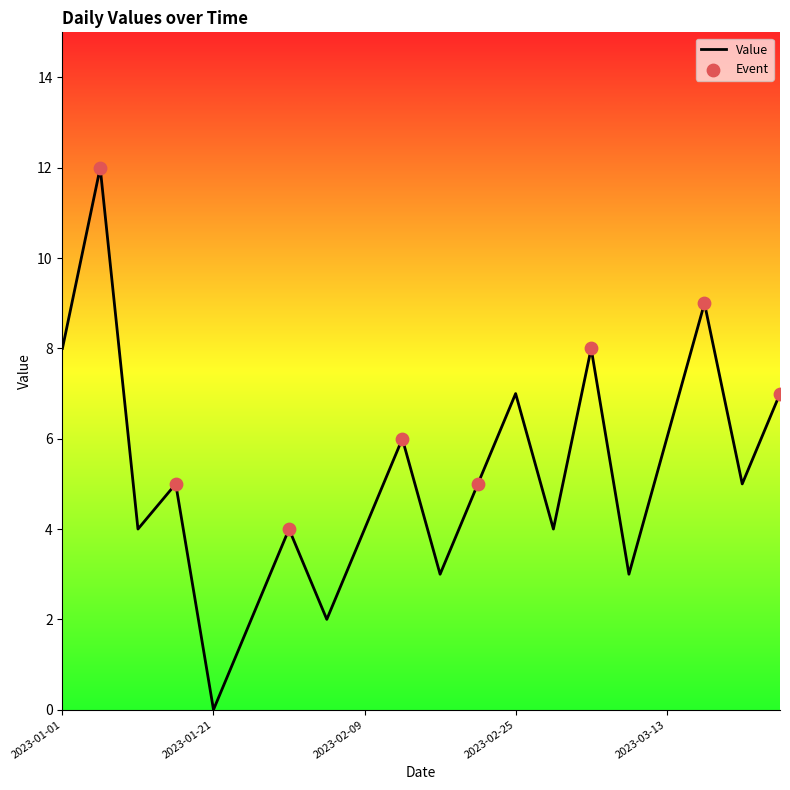

What is the difference between the maximum and minimum values?

12